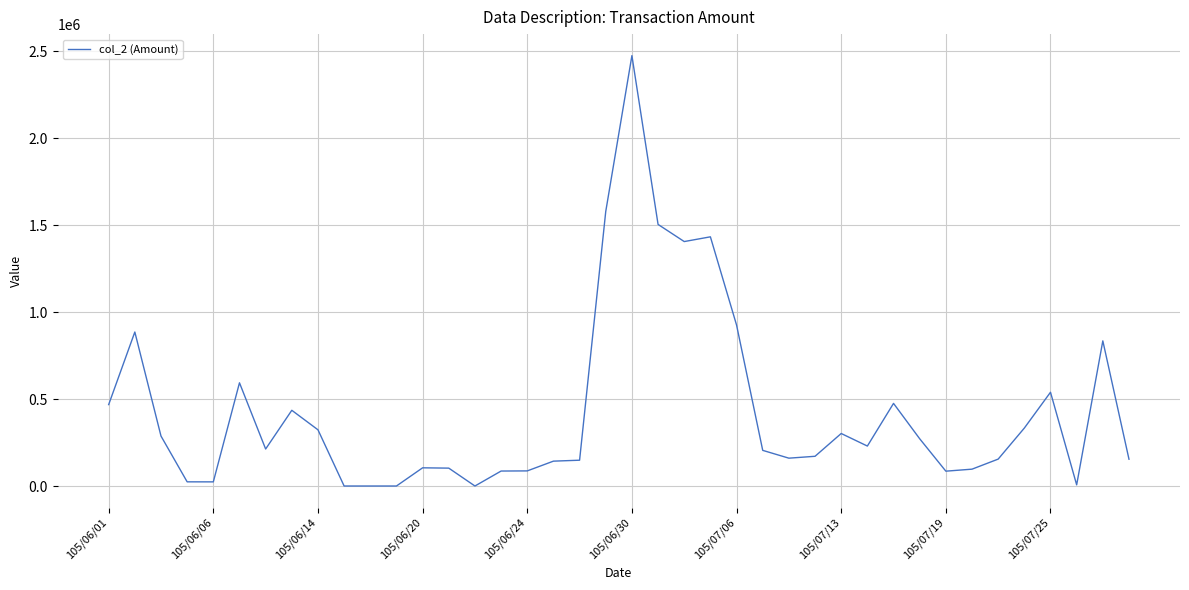

Is this an area chart (filled region under the line)?

No